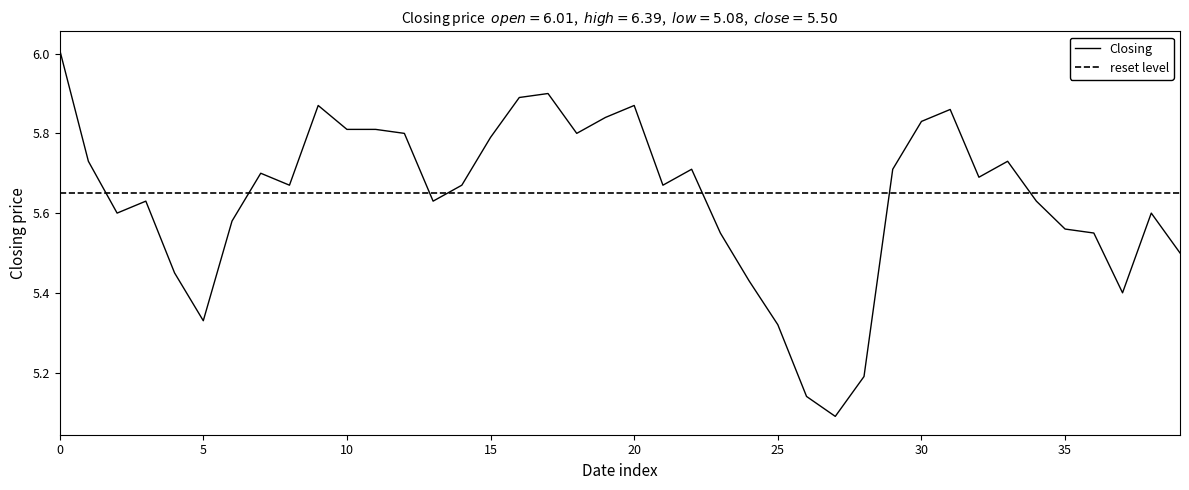

List the series in order of their peak value, lowest first.

reset level, Closing